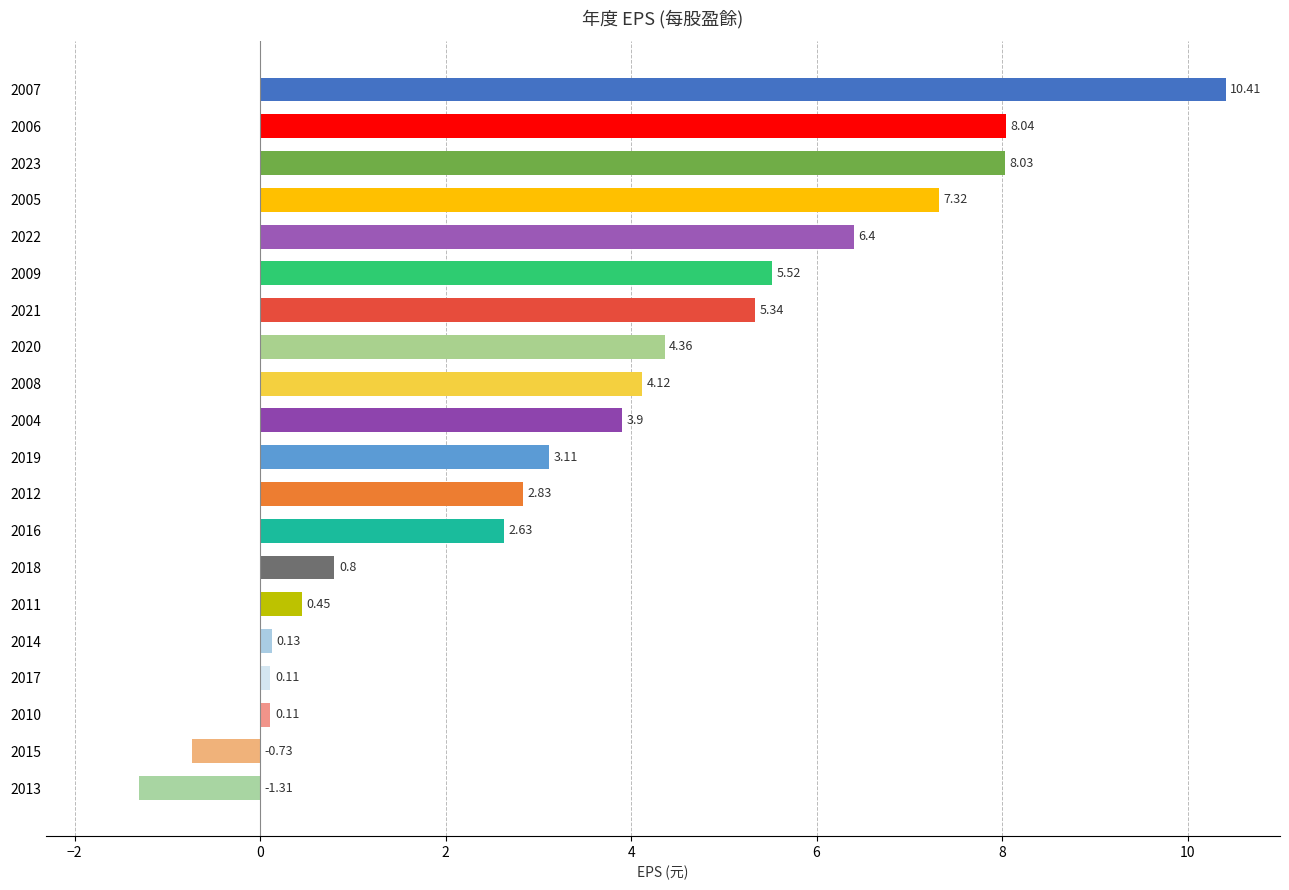

Which category has the highest value across all series?

2007